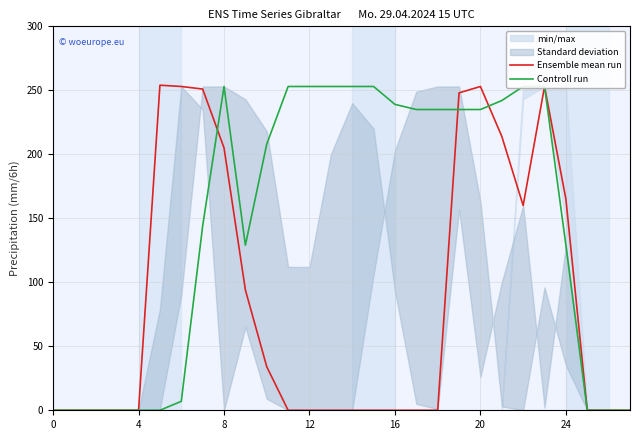

What is the label of the 3rd point from the right?

25